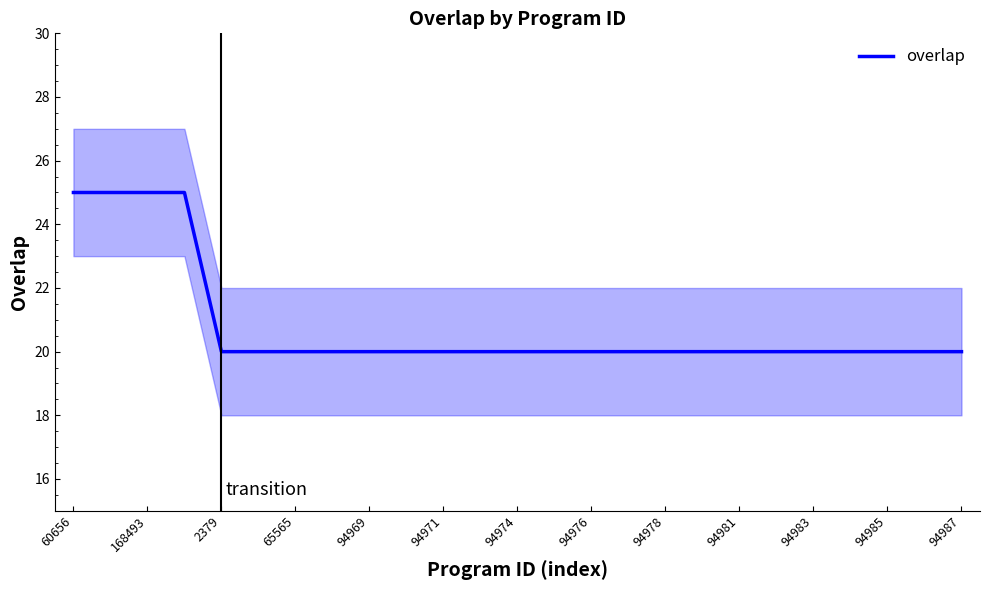

What is the maximum value for overlap?

25